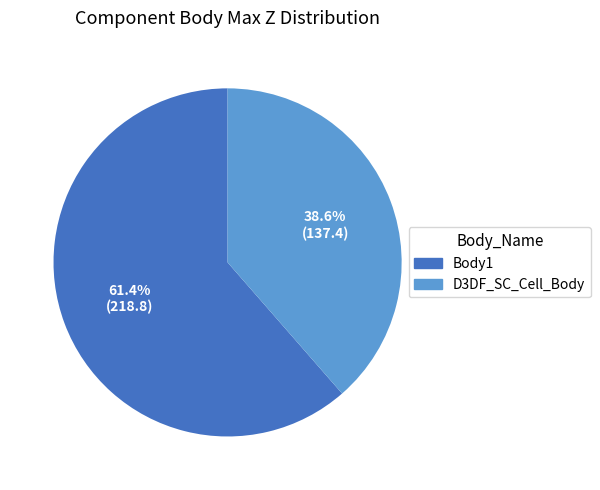

To the nearest percent, what is the average slice percentage?

50%